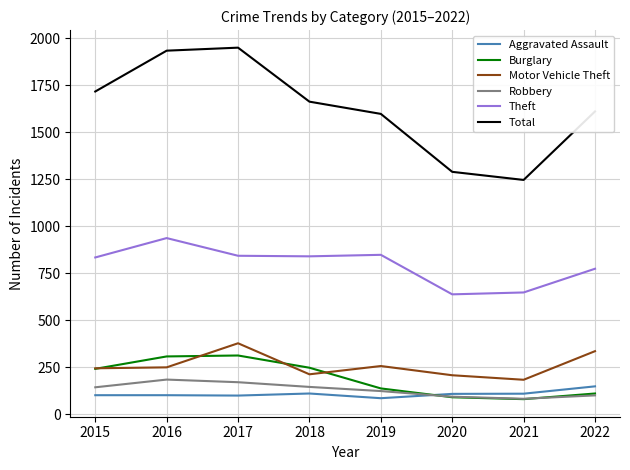

How many interior local valleys does the Robbery series have?

1